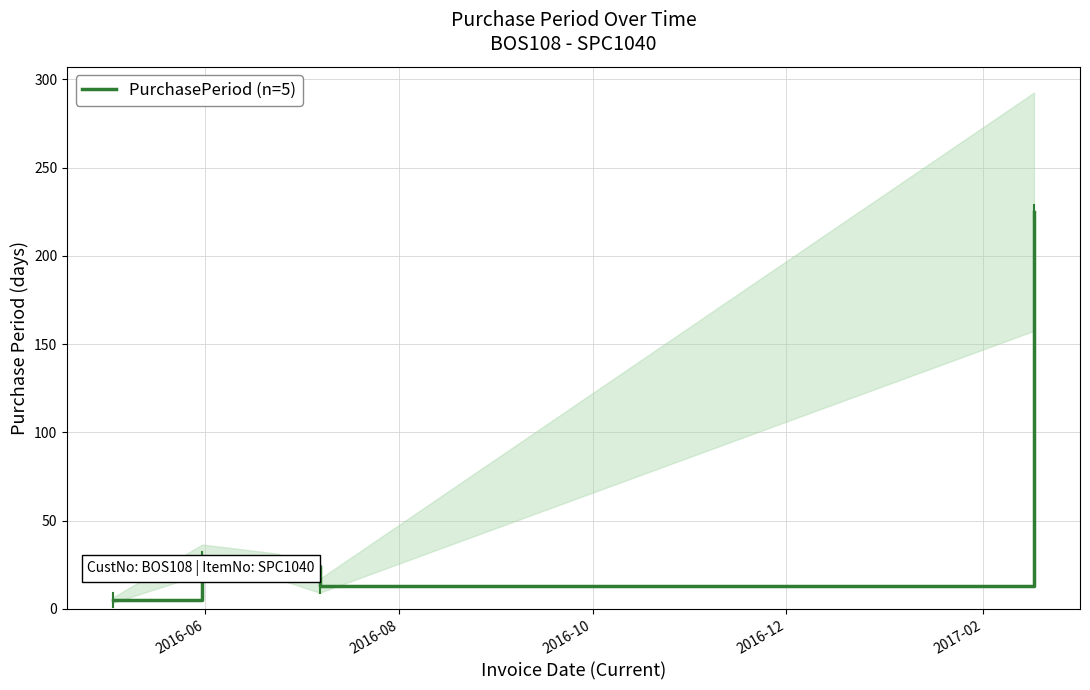

Count the number of data series in this chart.

1